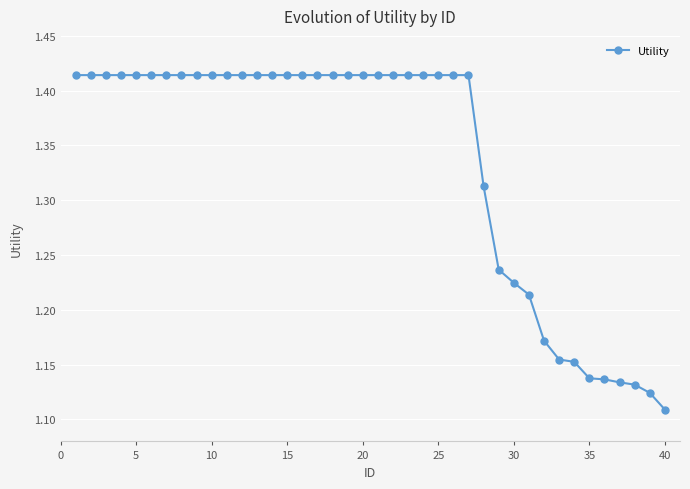

How many values are between 1 and 2?

40